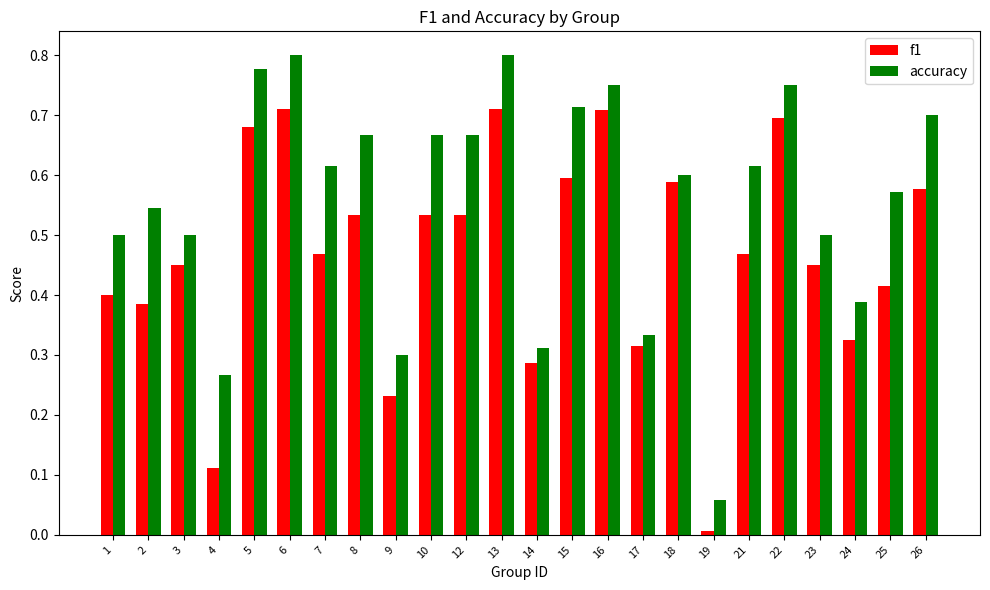

How many groups of bars are there?

24